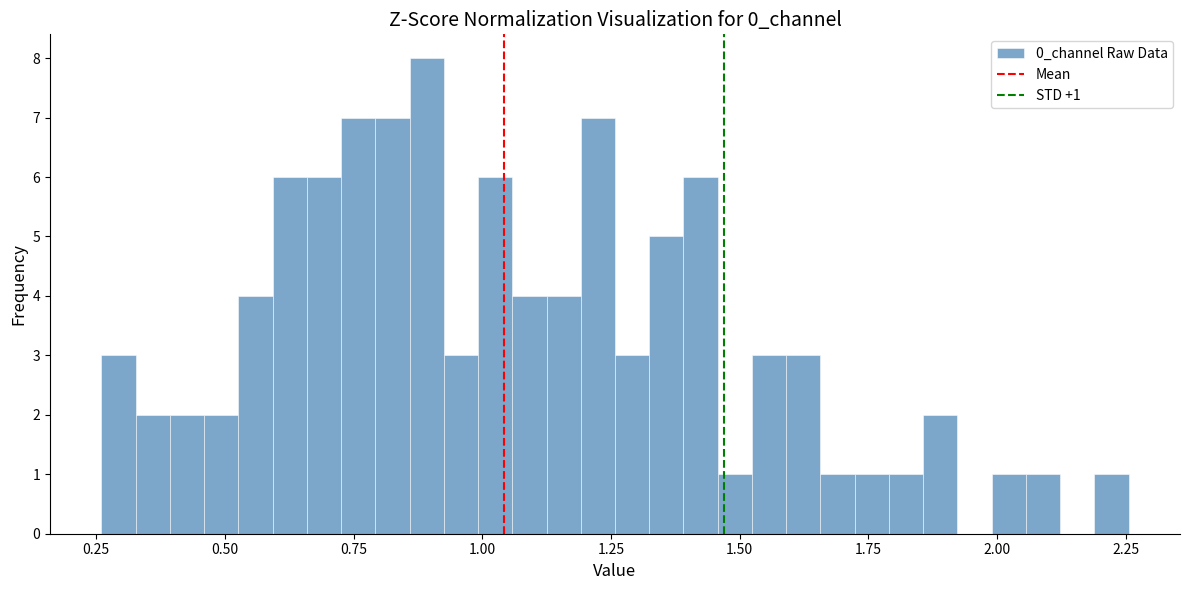

Read against the x-axis, roughly where is the centre of the tallest bar?

0.90